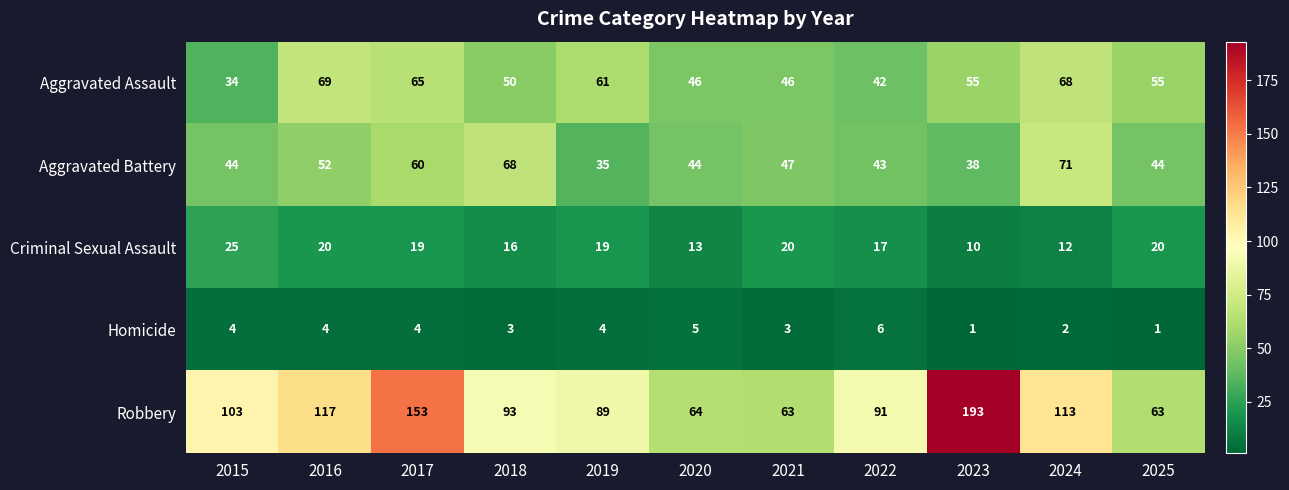

The Robbery series shows 45 at 2019. True or false?

False